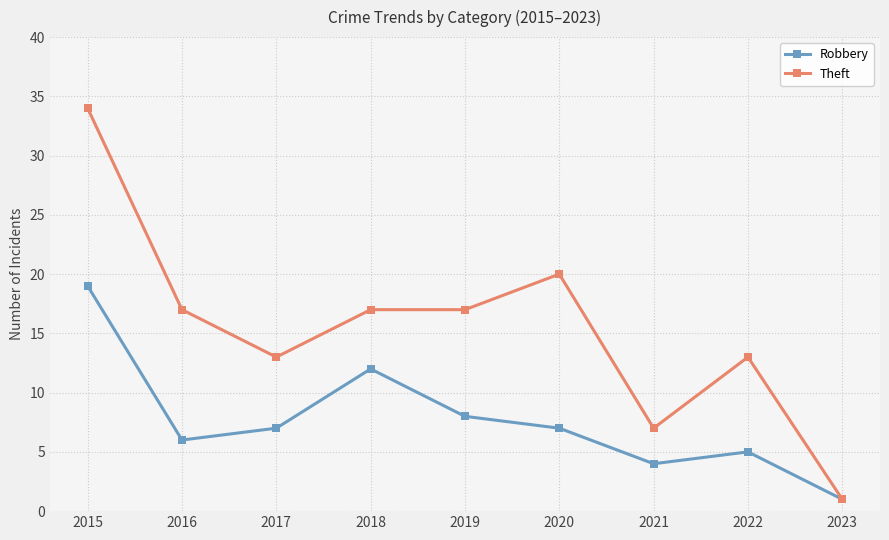

Reading left to right, transcribe all the data shown in this chart.

Robbery: 19	6	7	12	8	7	4	5	1
Theft: 34	17	13	17	17	20	7	13	1